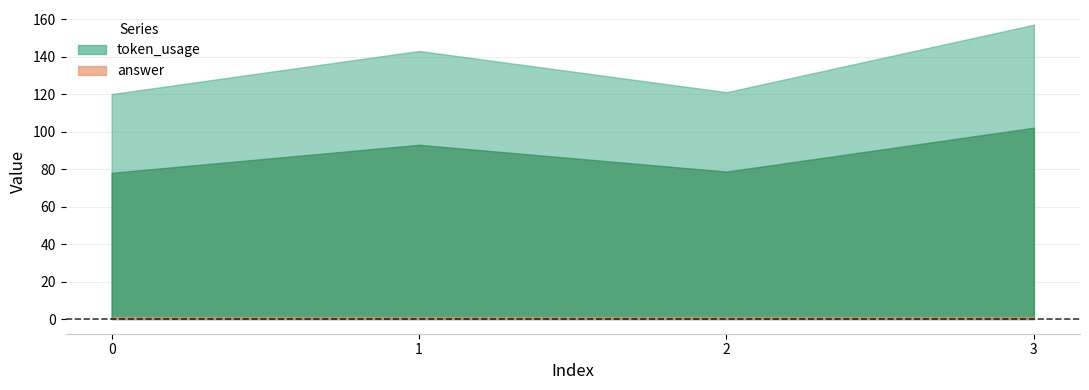

Does the chart have visible grid lines?

Yes